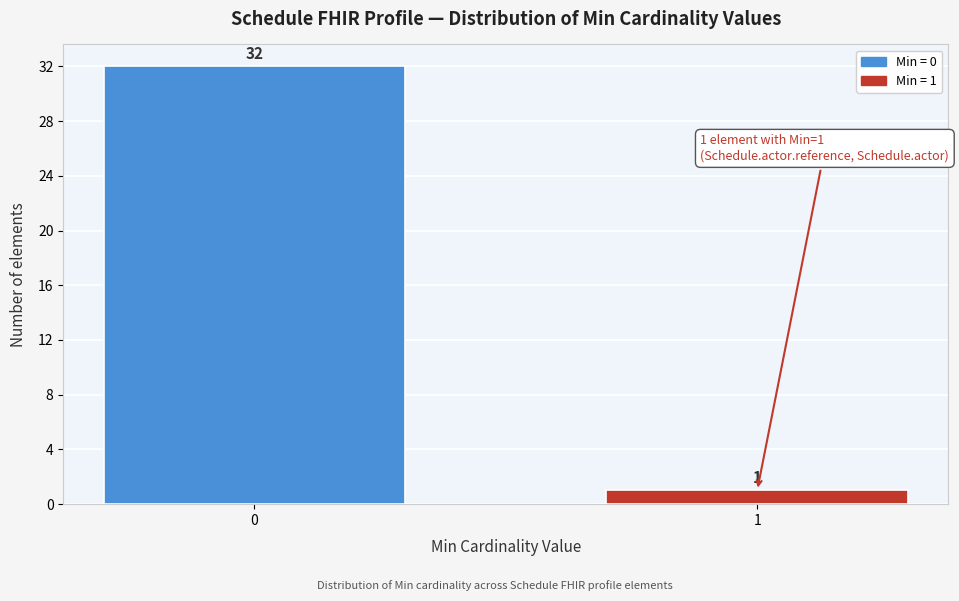

Reading right to left, transcribe all the data shown in this chart.

1=1	0=32